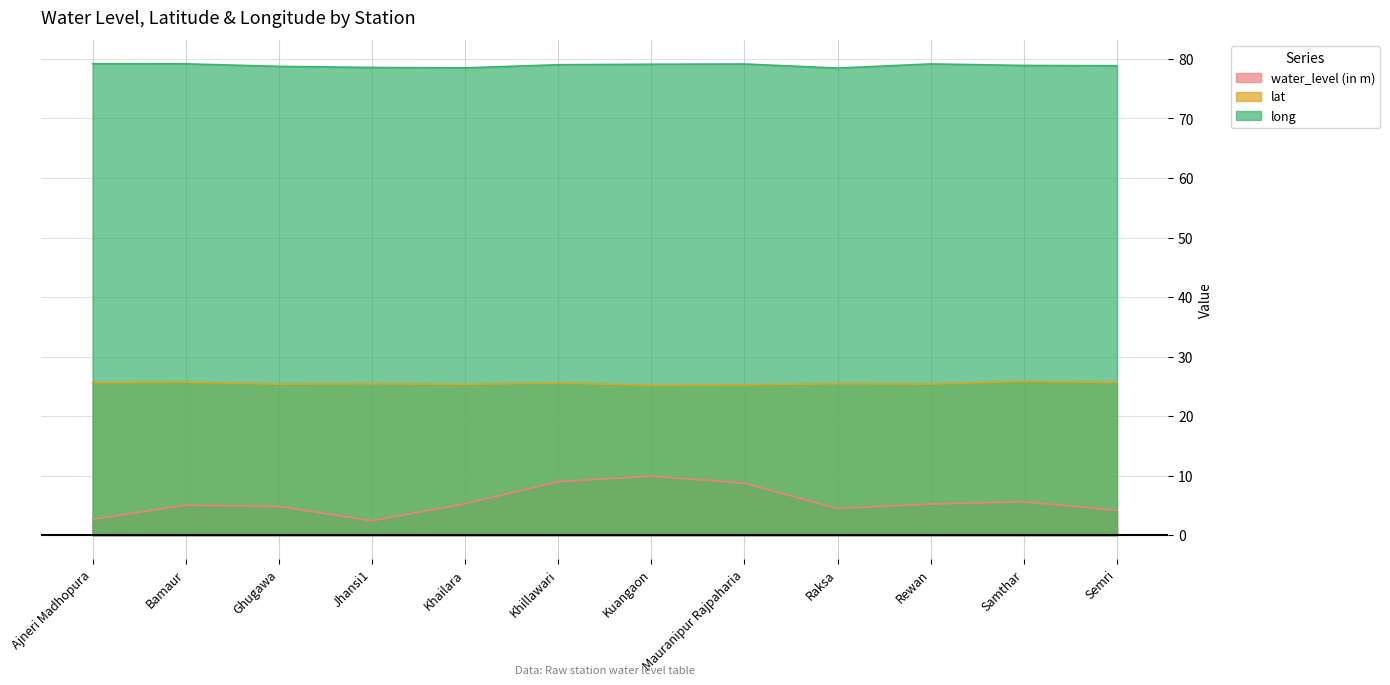

Does the chart have visible grid lines?

Yes